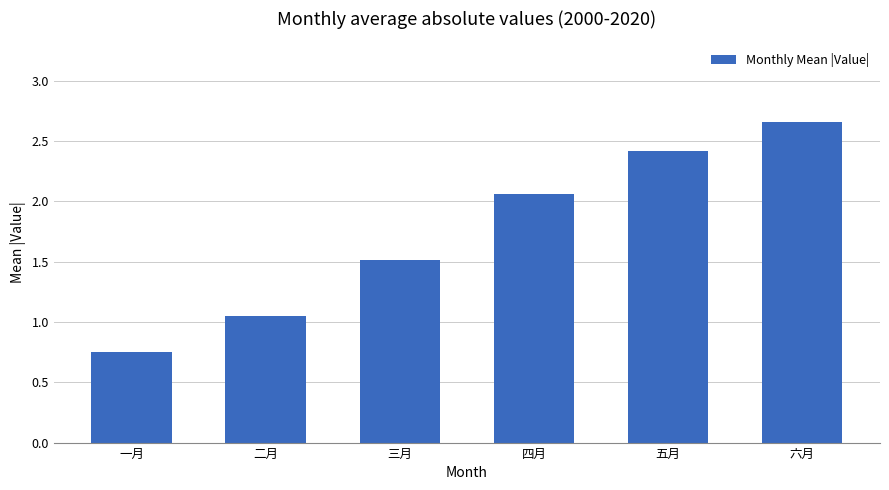

Approximately how many times larger is the value at 三月 compared to 二月?

1.4